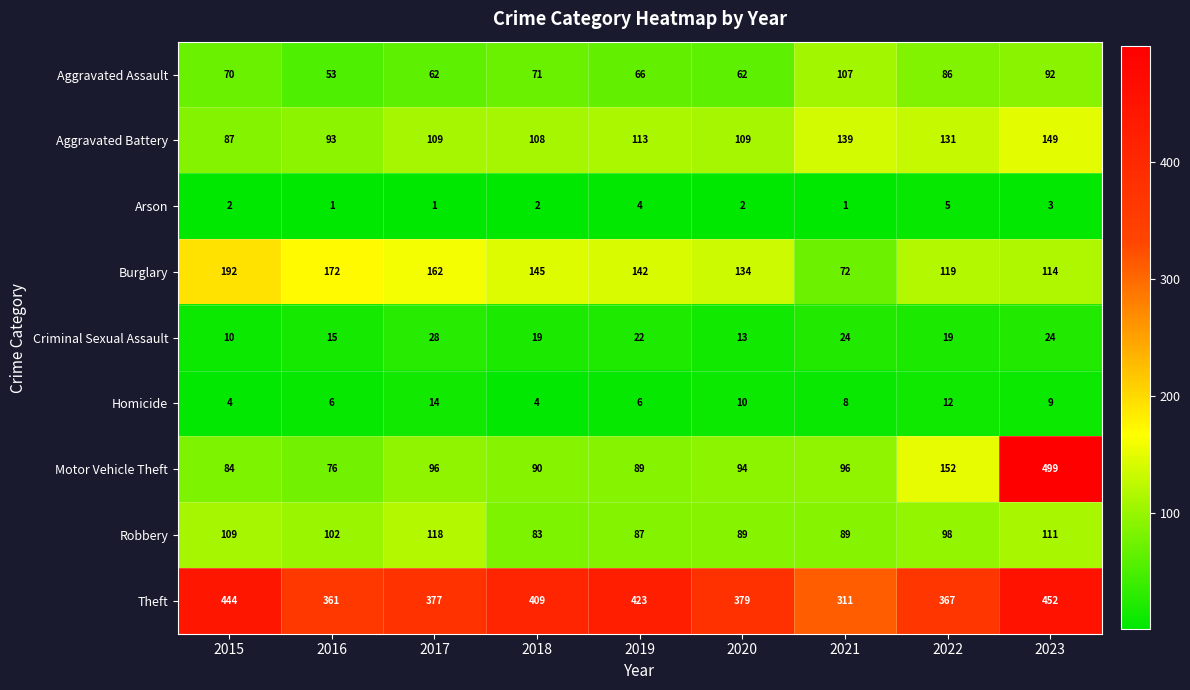

Which series has the largest total across all categories?

Theft